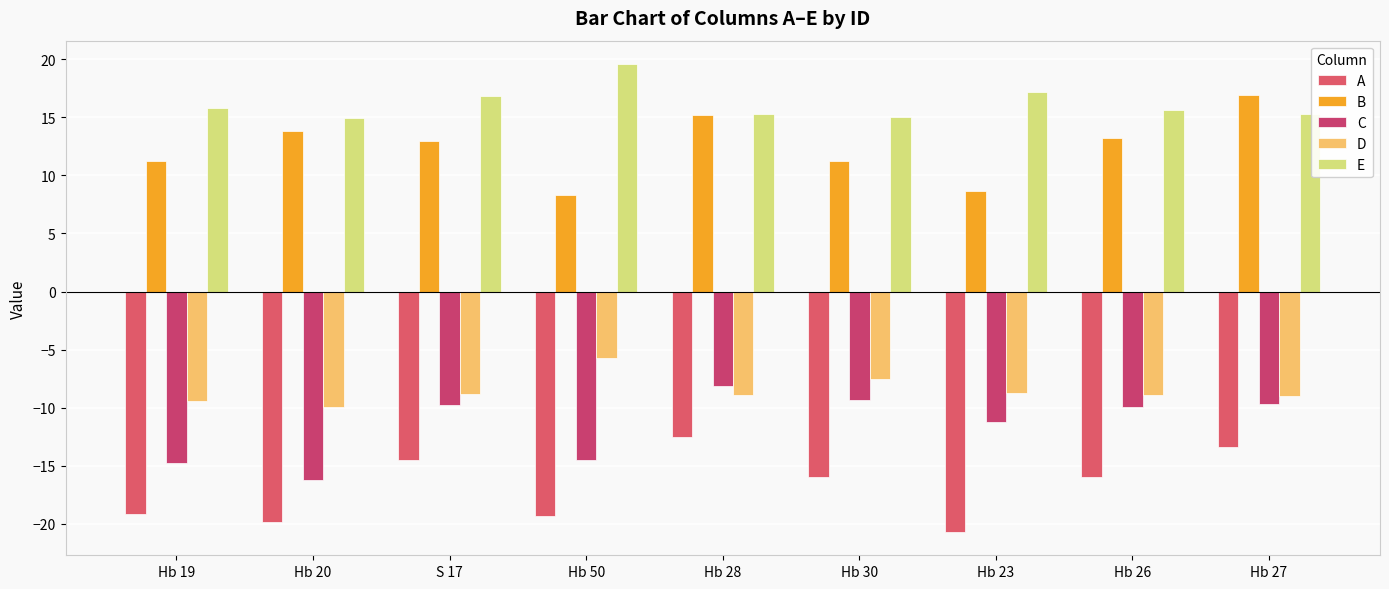

Rank the series by their maximum value, from highest to lowest.

E, B, D, C, A